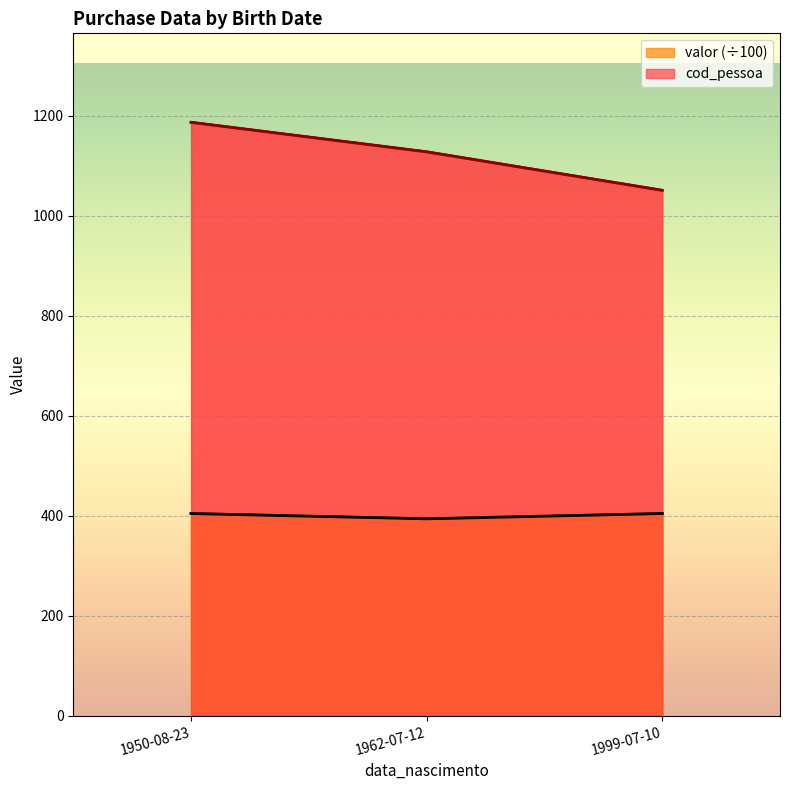

Which series has the largest range (max minus min)?

cod_pessoa